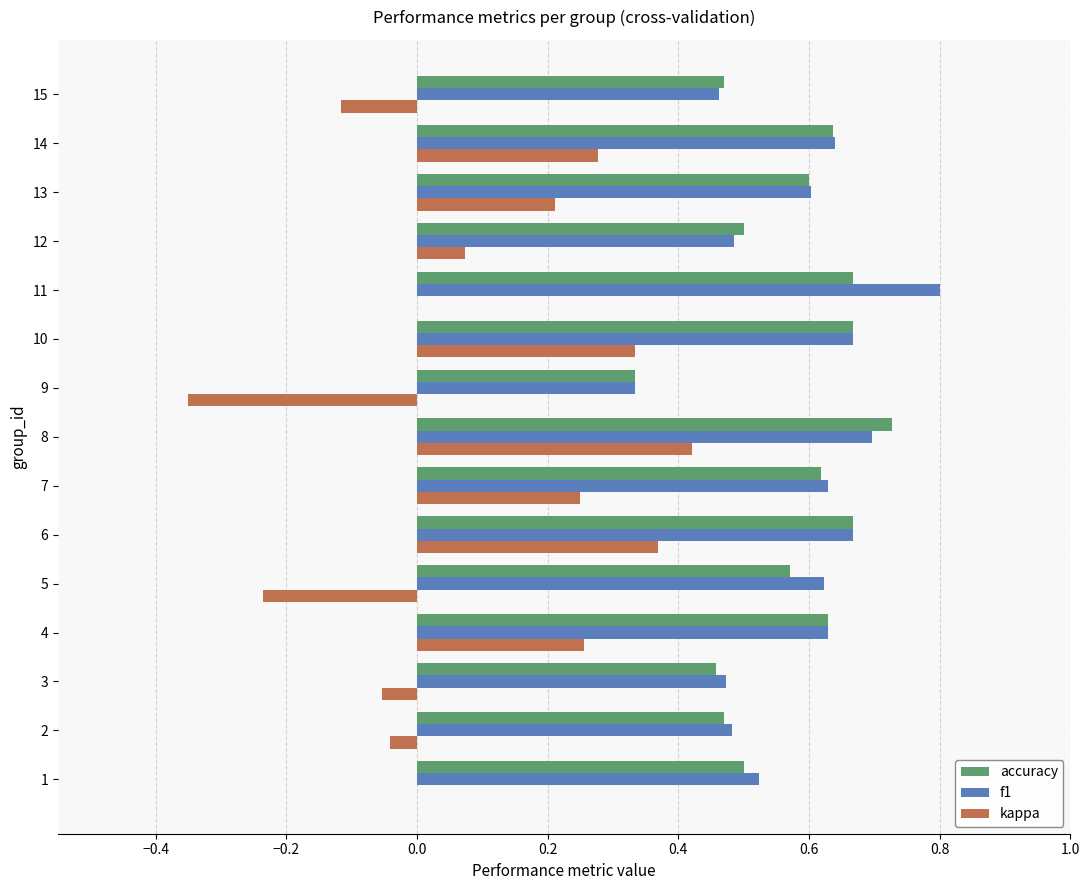

What is the greatest value displayed?

0.8